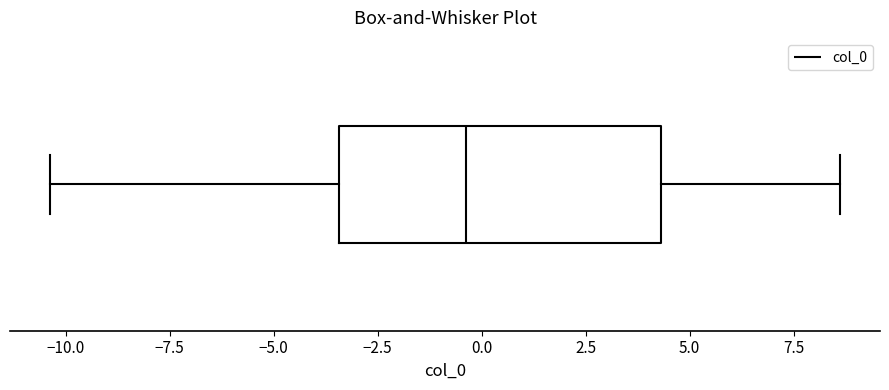

Where is the right edge of the box on the x-axis? The values are not printed on the chart, so give them approximately, as read against the axis.

4.5